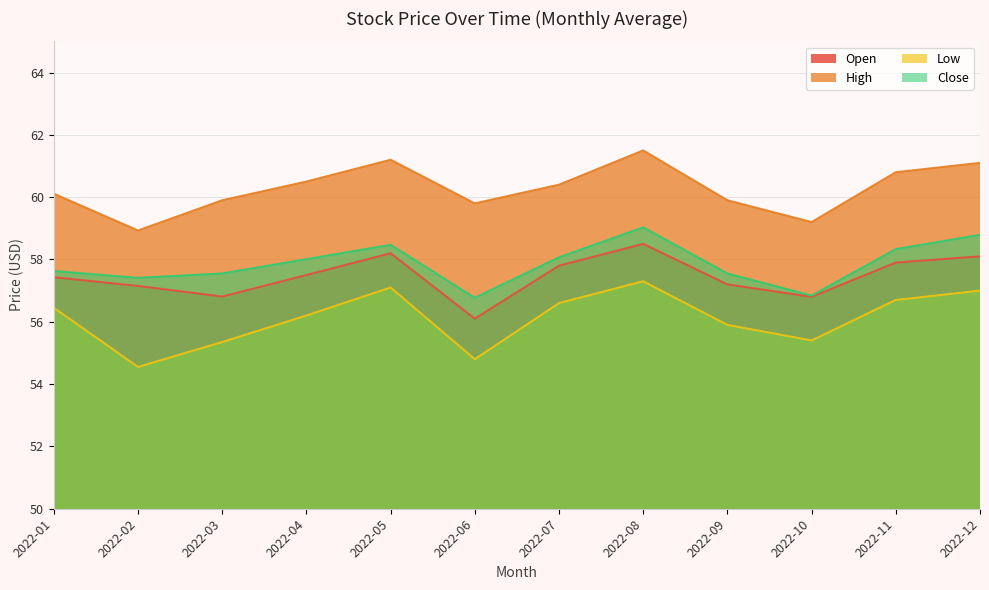

What is the sum of the Open values at 2022-10 and 2022-08?

115.3